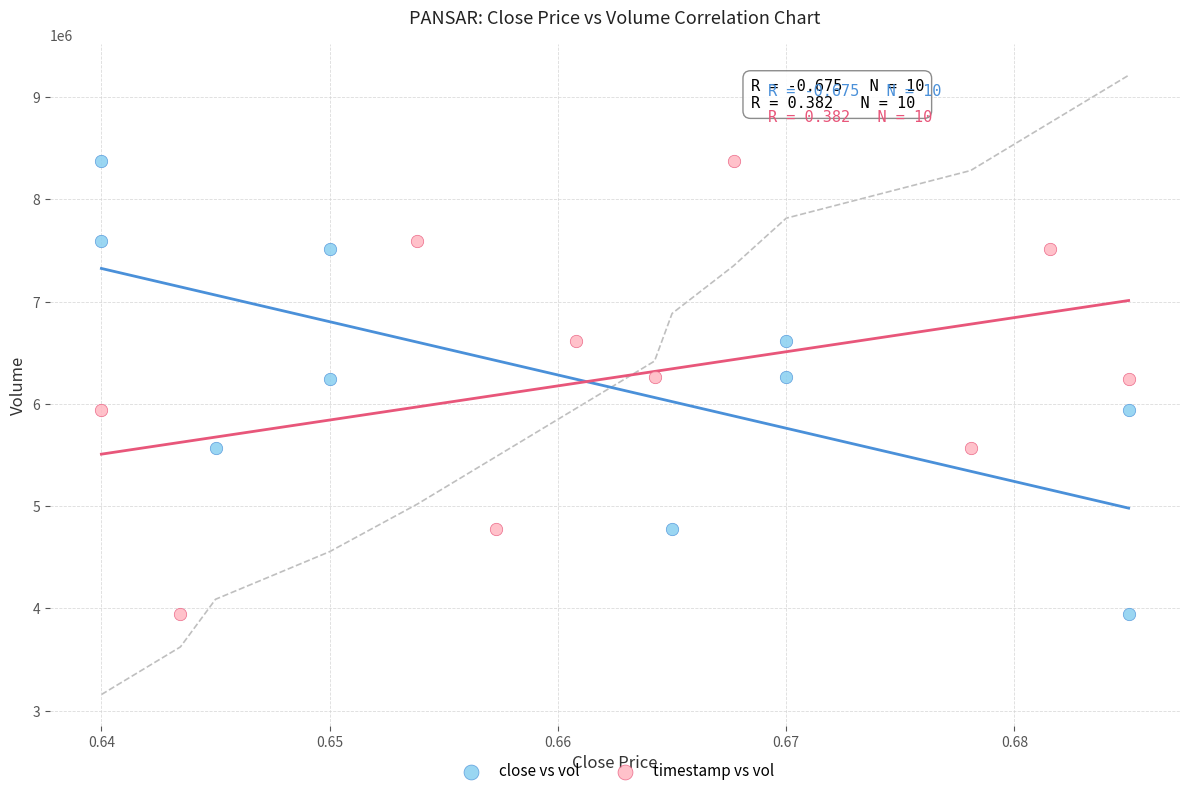

What are all the series names shown in the legend?

close vs vol, timestamp vs vol